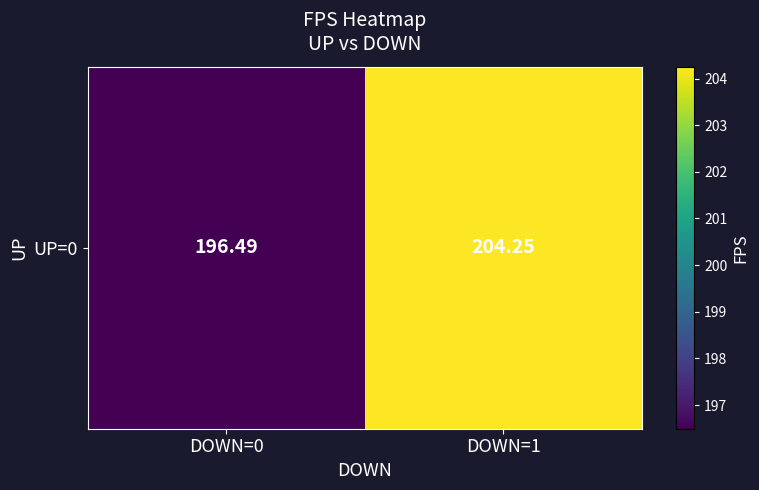

How many categories are shown in the chart?

2